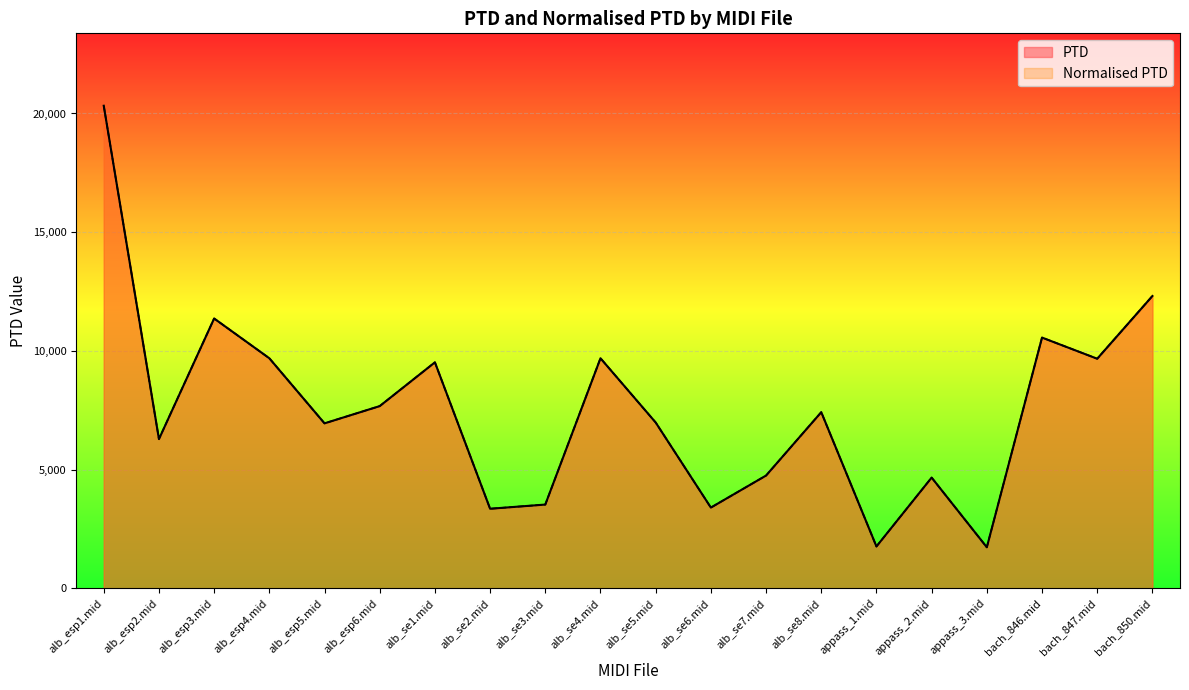

Reading left to right, what are all the values shown in this chart?

PTD: alb_esp1.mid=20326.7	alb_esp2.mid=6288.2	alb_esp3.mid=11367.1	alb_esp4.mid=9692.5	alb_esp5.mid=6951.4	alb_esp6.mid=7677.4	alb_se1.mid=9520.8	alb_se2.mid=3355.0	alb_se3.mid=3531.0	alb_se4.mid=9692.6	alb_se5.mid=6987.2	alb_se6.mid=3403.6	alb_se7.mid=4753.1	alb_se8.mid=7421.6	appass_1.mid=1766.5	appass_2.mid=4667.0	appass_3.mid=1732.3	bach_846.mid=10563.1	bach_847.mid=9672.7	bach_850.mid=12313.9
Normalised PTD: alb_esp1.mid=20326.7	alb_esp2.mid=6288.2	alb_esp3.mid=11367.1	alb_esp4.mid=9692.5	alb_esp5.mid=6951.4	alb_esp6.mid=7677.4	alb_se1.mid=9520.8	alb_se2.mid=3355.0	alb_se3.mid=3531.0	alb_se4.mid=9692.6	alb_se5.mid=6987.2	alb_se6.mid=3403.6	alb_se7.mid=4753.1	alb_se8.mid=7421.6	appass_1.mid=1766.5	appass_2.mid=4667.0	appass_3.mid=1732.3	bach_846.mid=10563.1	bach_847.mid=9672.7	bach_850.mid=12313.9